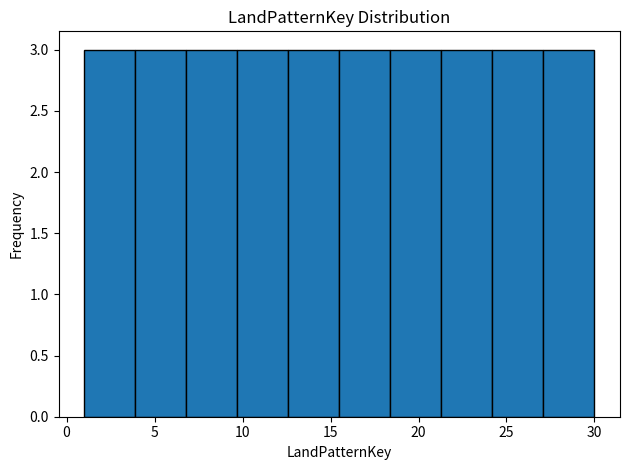

Reading left to right, transcribe this chart: for each bar, give the range it covers on the x-axis and its height. Neither the bar edges nor the heights are printed on the chart, so give them approximately, as read against the axes.

1.0 to 3.9: 3
3.9 to 6.8: 3
6.8 to 9.7: 3
9.7 to 12.6: 3
12.6 to 15.5: 3
15.5 to 18.4: 3
18.4 to 21.3: 3
21.3 to 24.2: 3
24.2 to 27.1: 3
27.1 to 30.0: 3